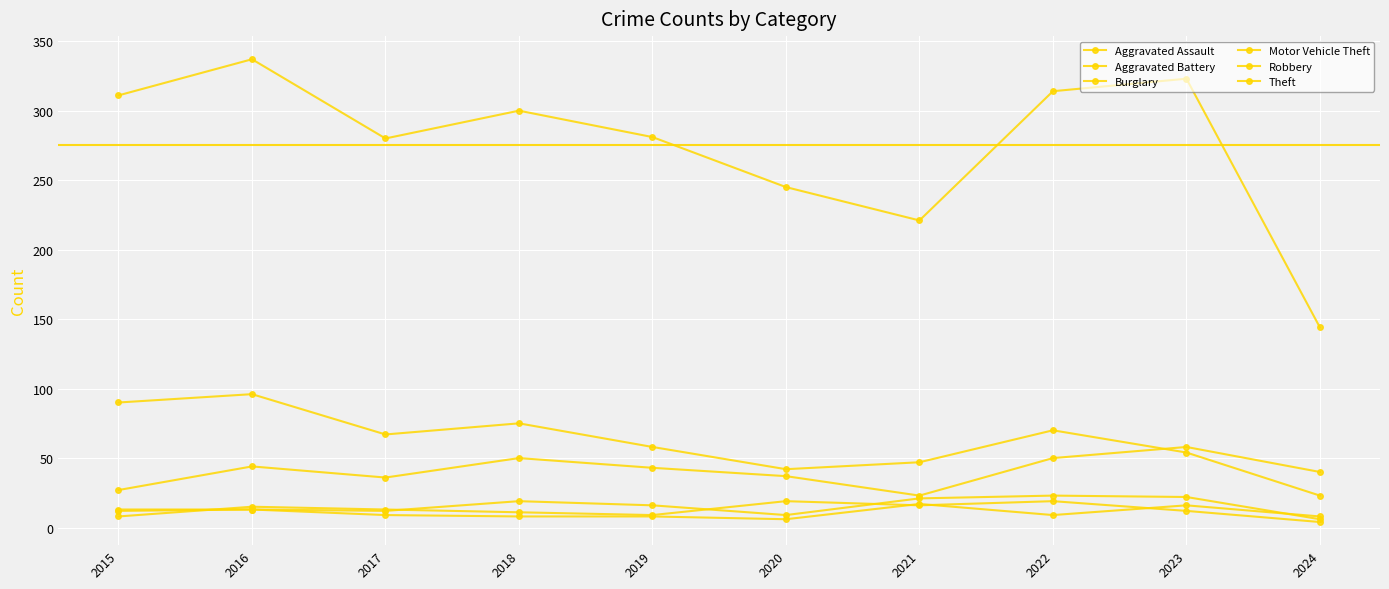

At how many categories does at least one series exceed 274?

7